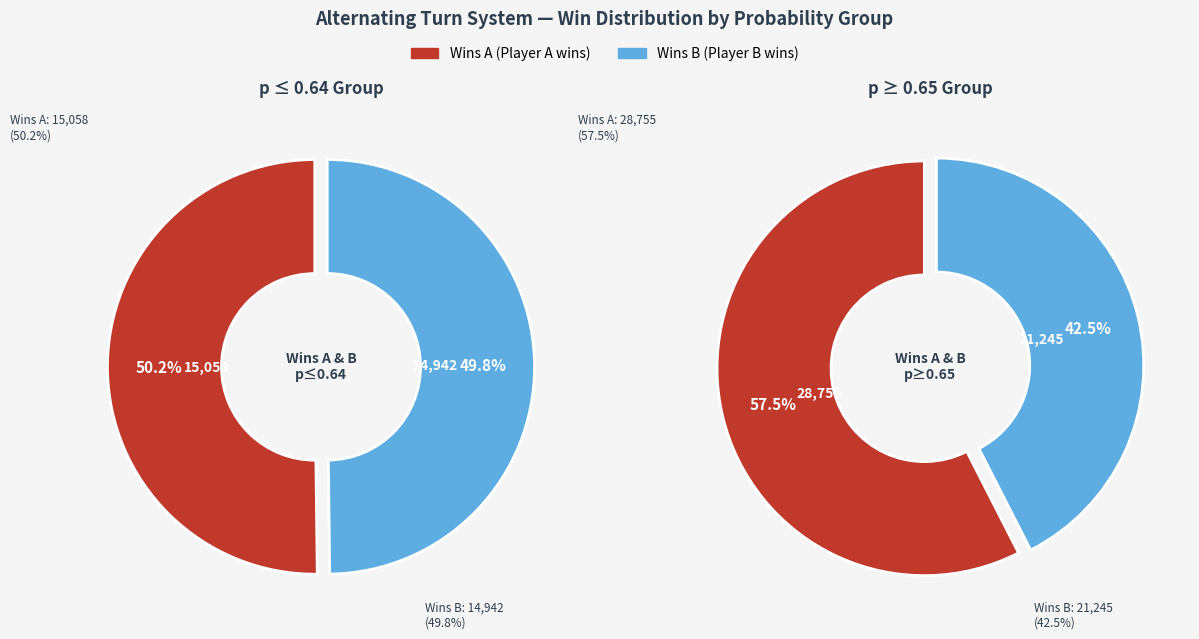

Between 0.68 and 0.88, which series saw the biggest shift?

wins_a